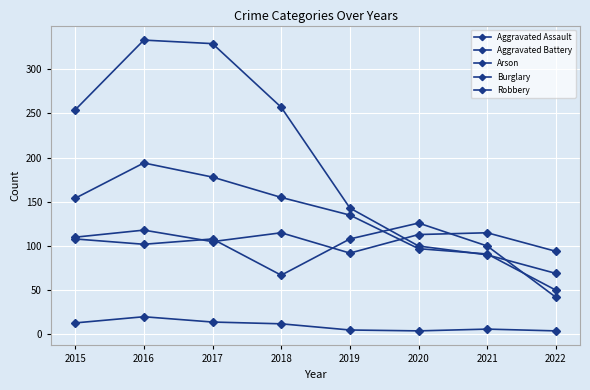

How many lines are shown in the chart?

5